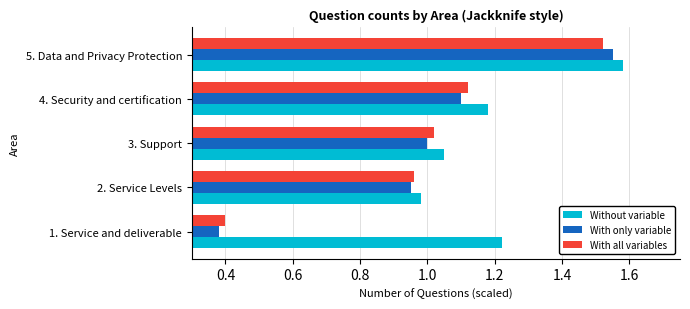

What is the difference between the second highest and second lowest values in the With all variables series?

0.2